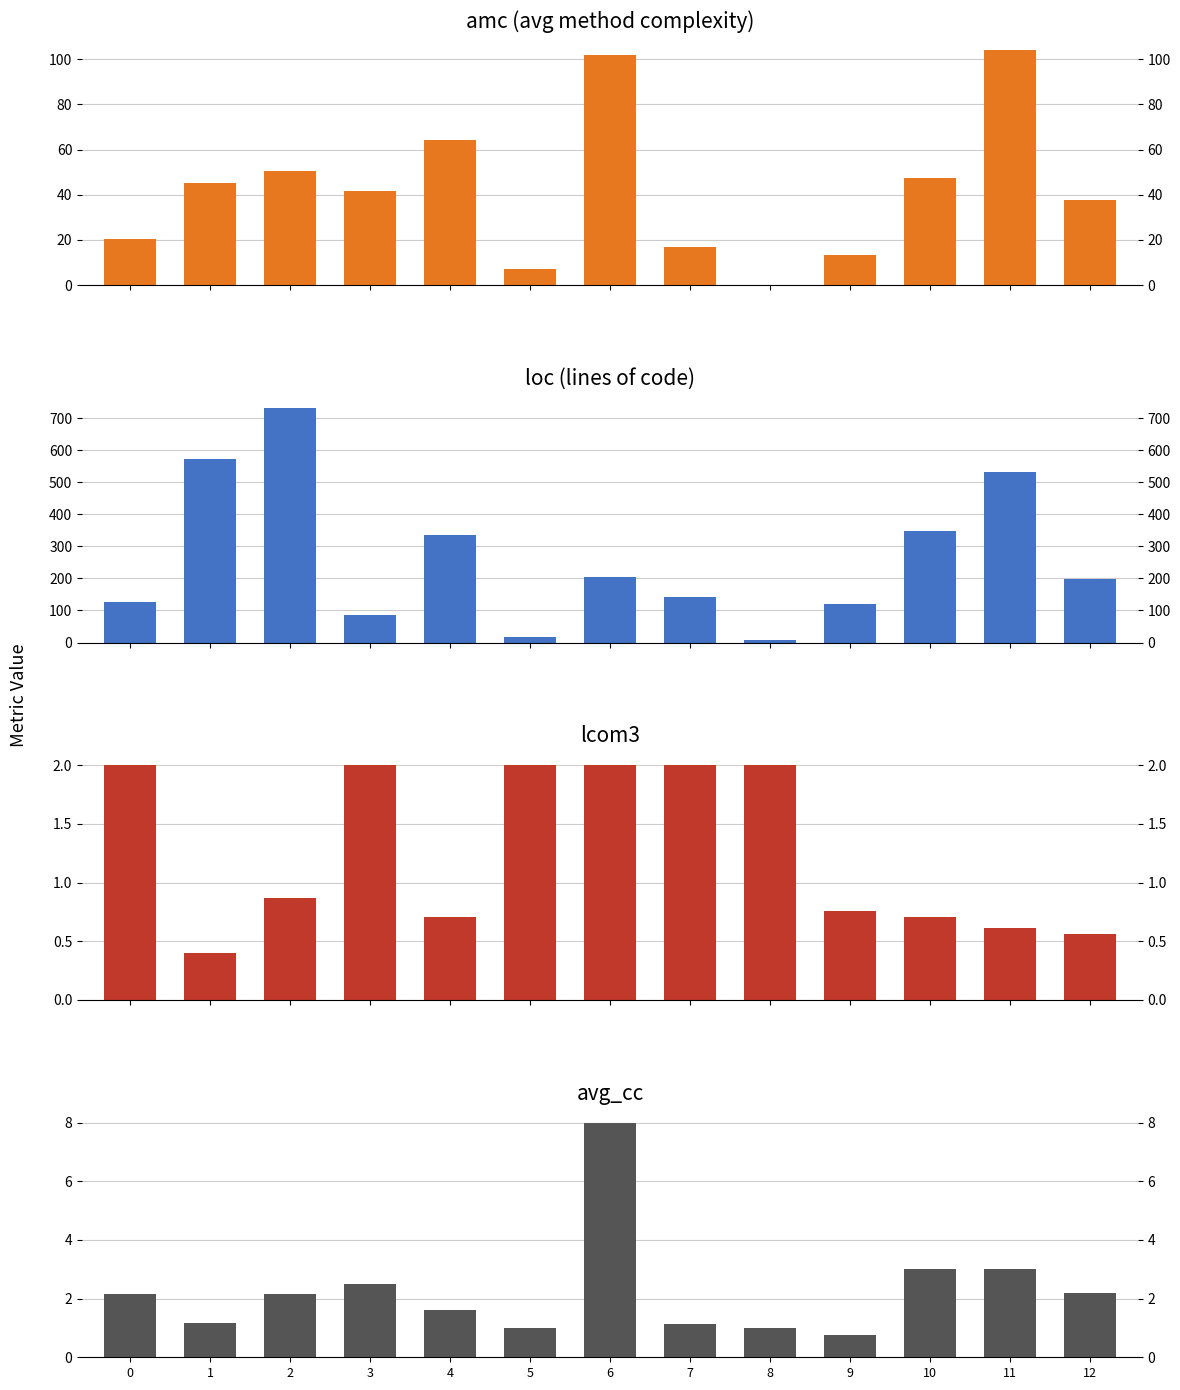

What is the approximate value of lcom3 at 8?

2.0